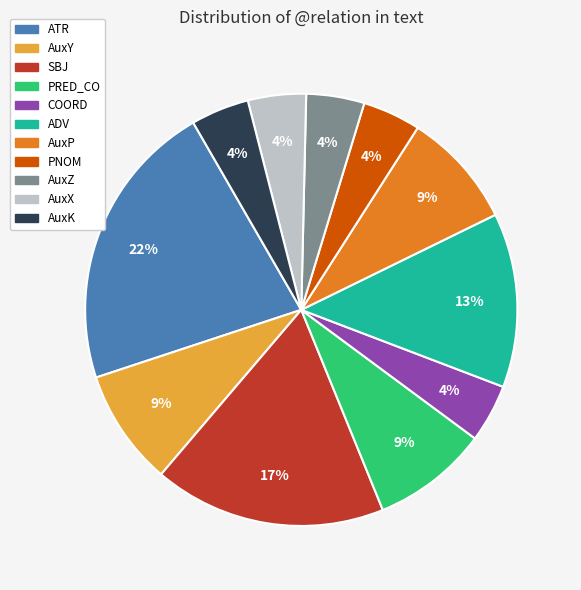

Between ADV and PRED_CO, which is larger?

ADV